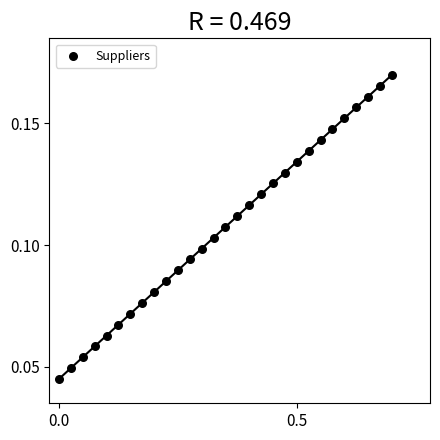

What is the range of X values (max minus min)?

0.7